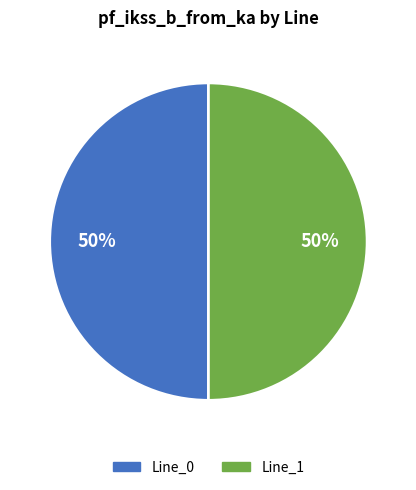

How many segments does this pie chart have?

2